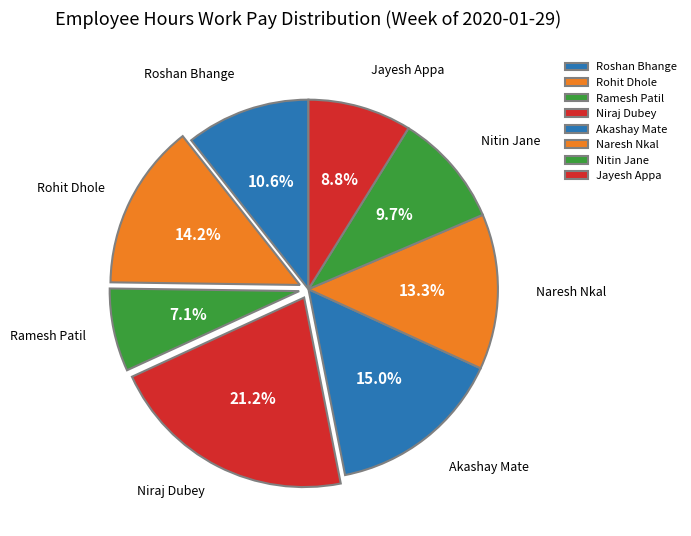

How many slices are in this pie chart?

8